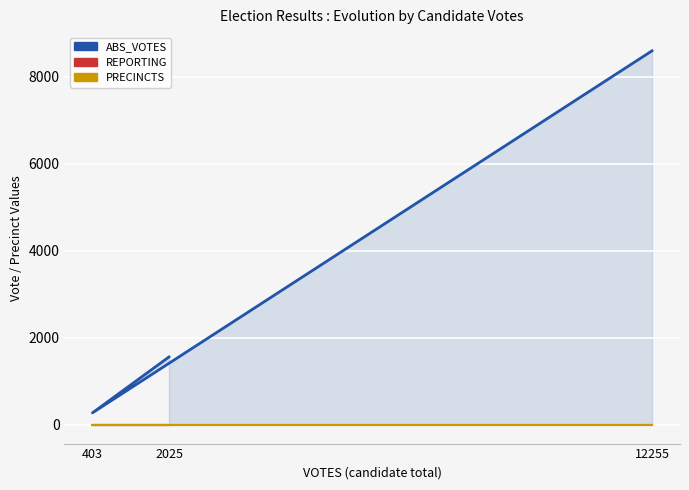

Is the value of PRECINCTS at 2025 greater than the value of REPORTING at 12255?

No